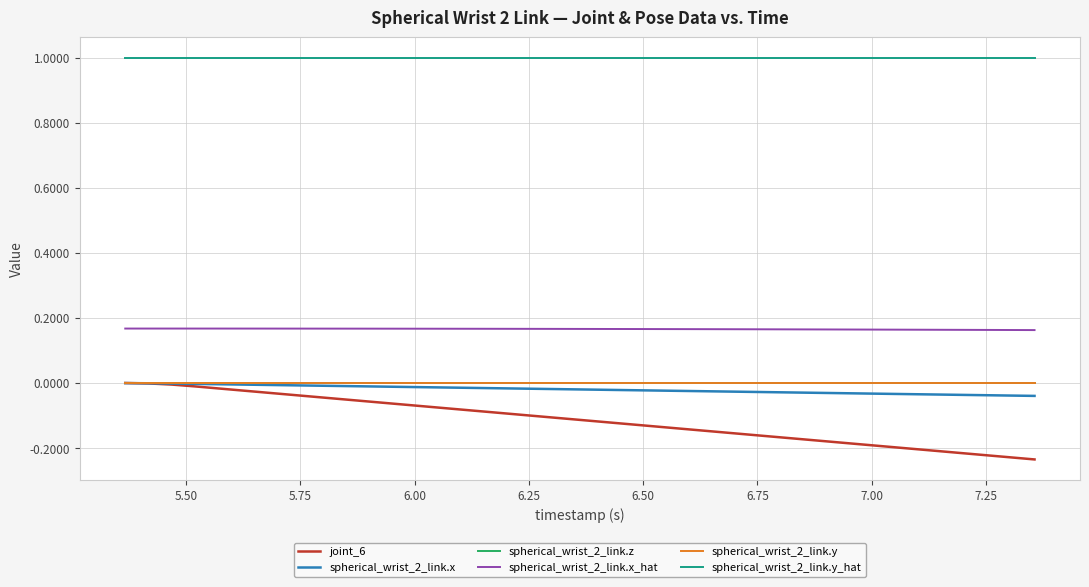

True or false: spherical_wrist_2_link.y and spherical_wrist_2_link.y_hat cross at least once.

False